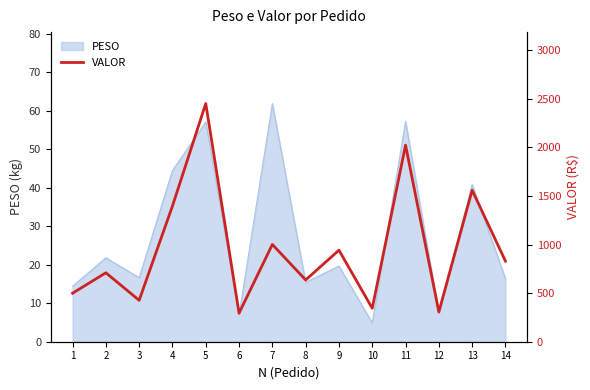

Approximately how many times larger is the value at 7 compared to 1?

2.0